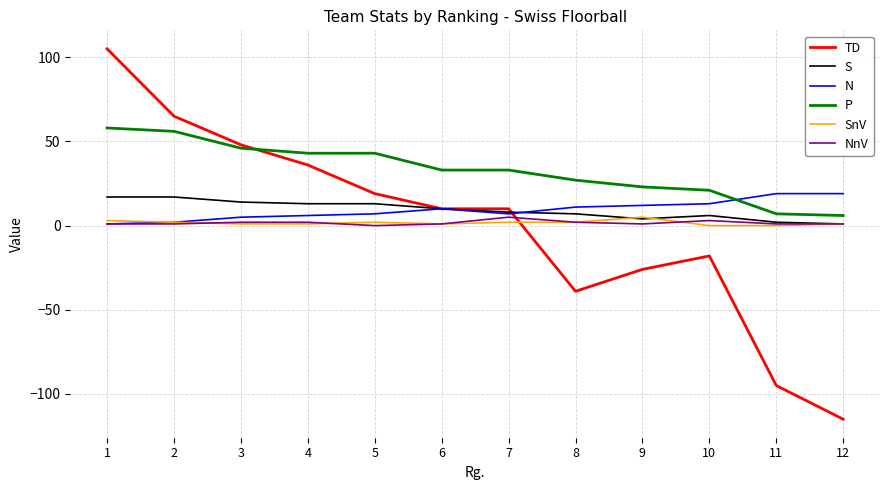

Which series has the largest range (max minus min)?

TD